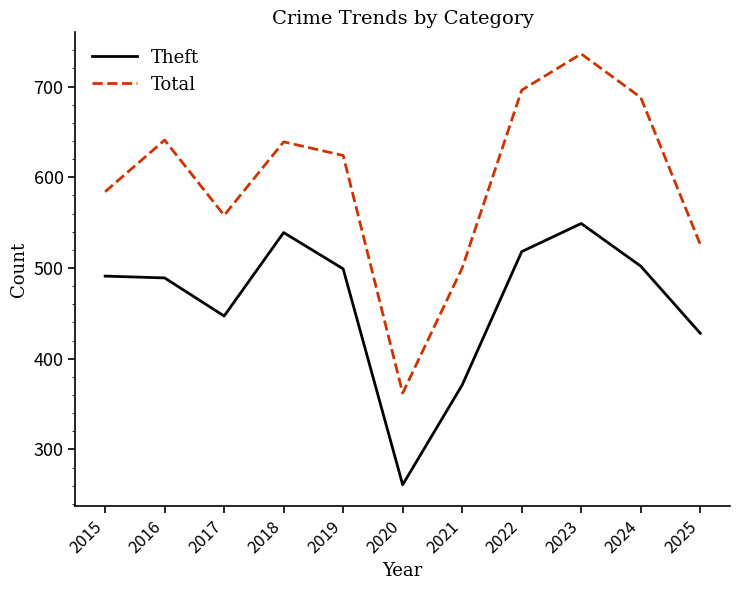

What are all the series names shown in the legend?

Theft, Total